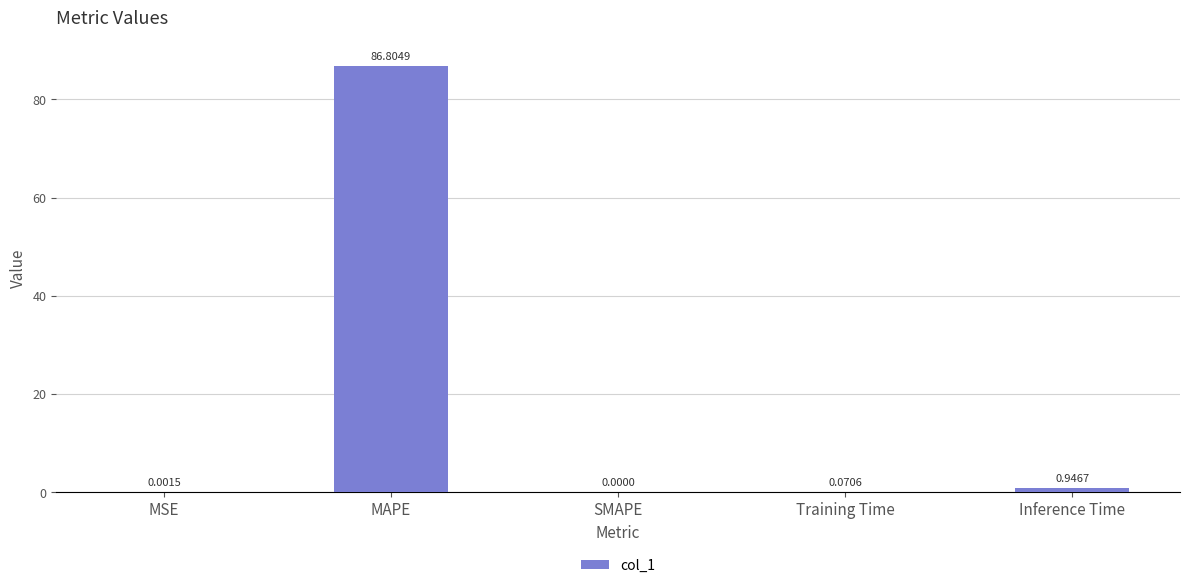

Does the chart contain stacked bars?

No